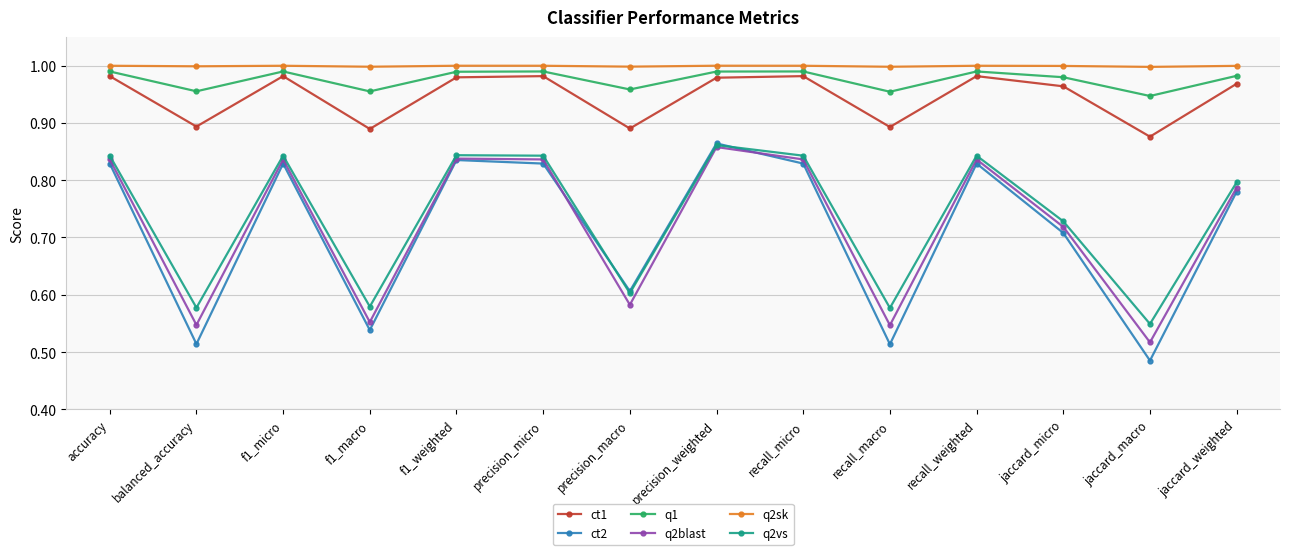

What are all the series names shown in the legend?

ct1, ct2, q1, q2blast, q2sk, q2vs